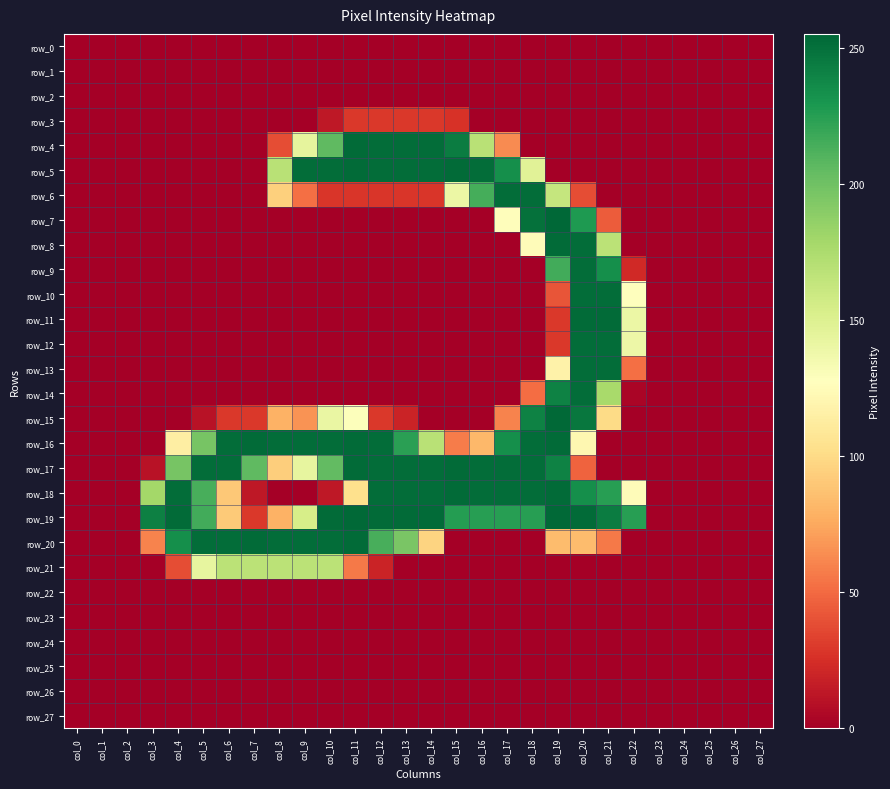

At which label does row_26 reach its minimum?

col_0